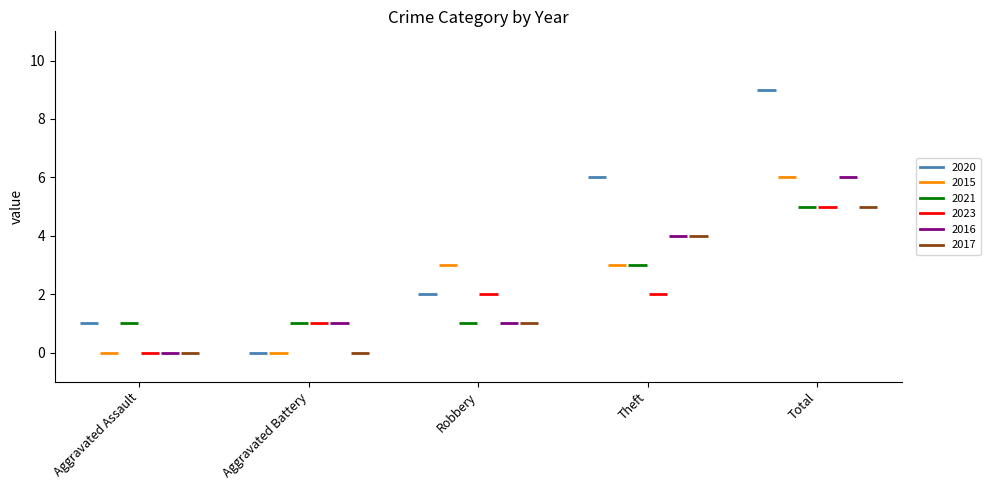

Between Robbery and Total, which series saw the biggest shift?

2020